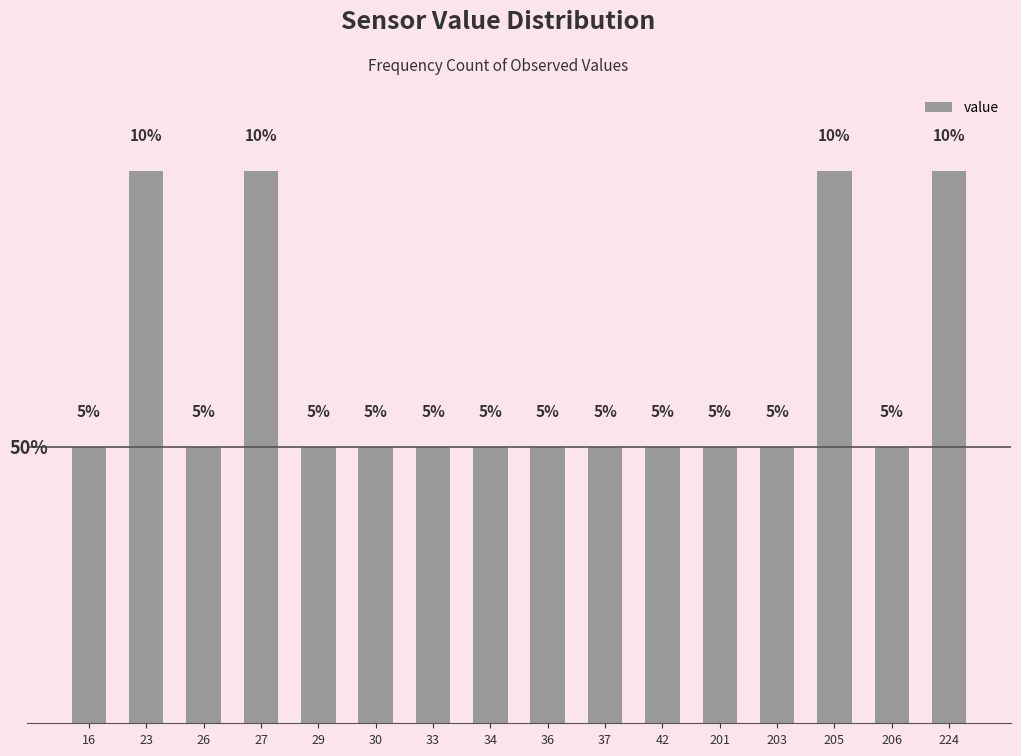

Reading left to right, list all the values displayed in this chart.

5	10	5	10	5	5	5	5	5	5	5	5	5	10	5	10